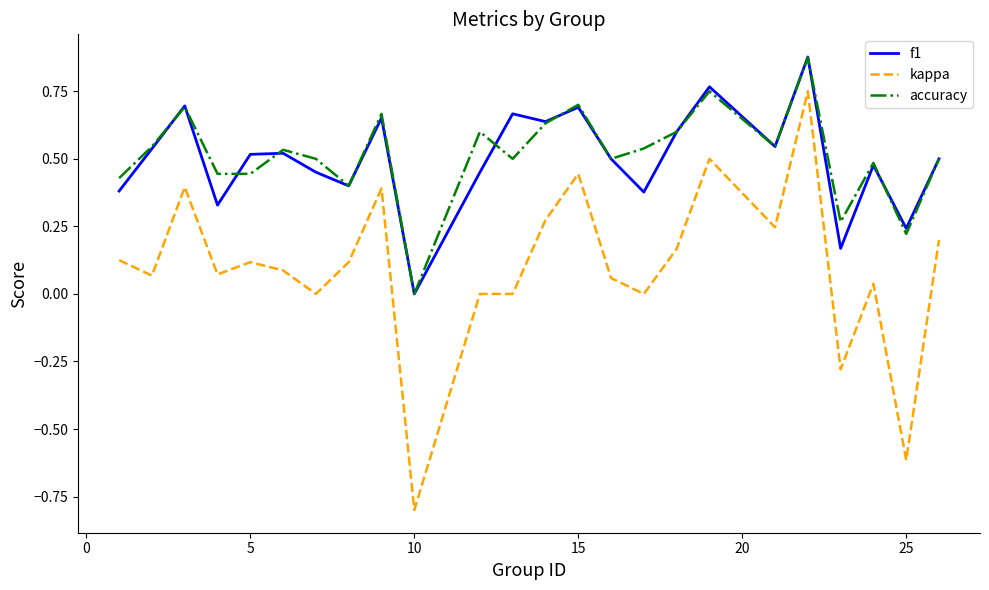

What are all the series names shown in the legend?

f1, kappa, accuracy